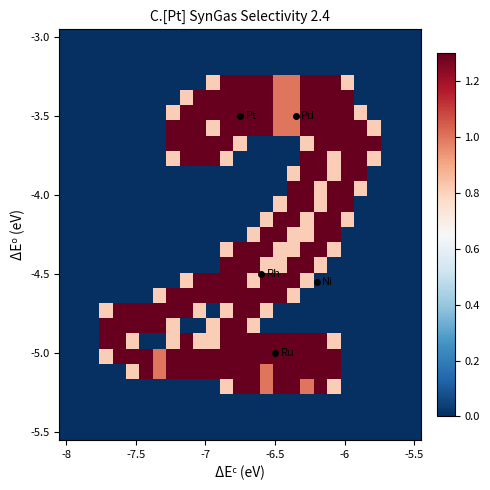

At which category is the sum across all series the highest?

19